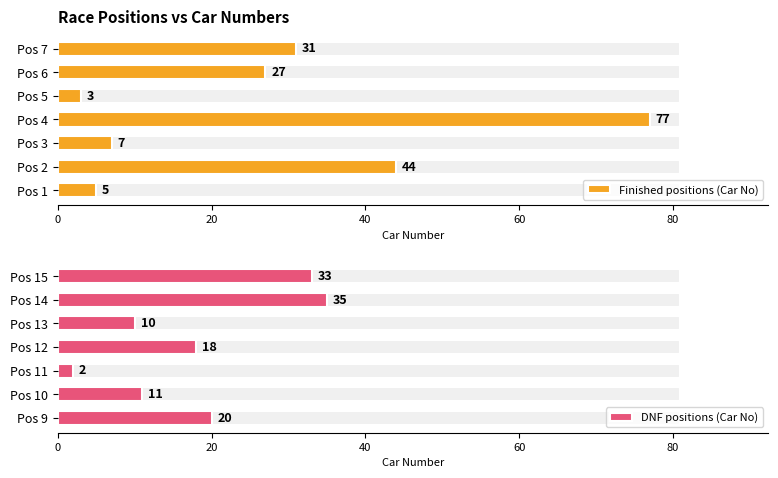

At how many categories does at least one series exceed 37?

2